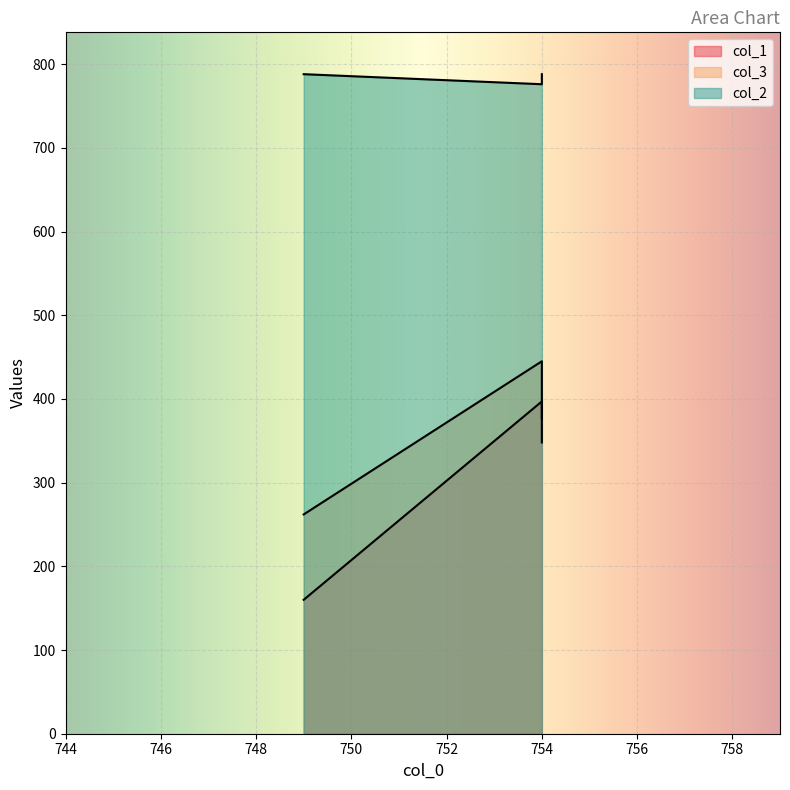

Reading right to left, extract all data points from this chart.

col_1: 754=348	754=397	749=160
col_3: 754=377	754=445	749=262
col_2: 754=788	754=776	749=788